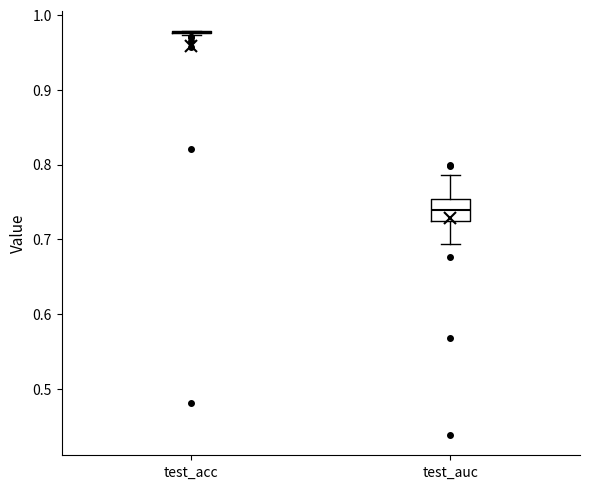

Comparing the boxes themselves (not the whiskers), which one is the tallest?

test_auc